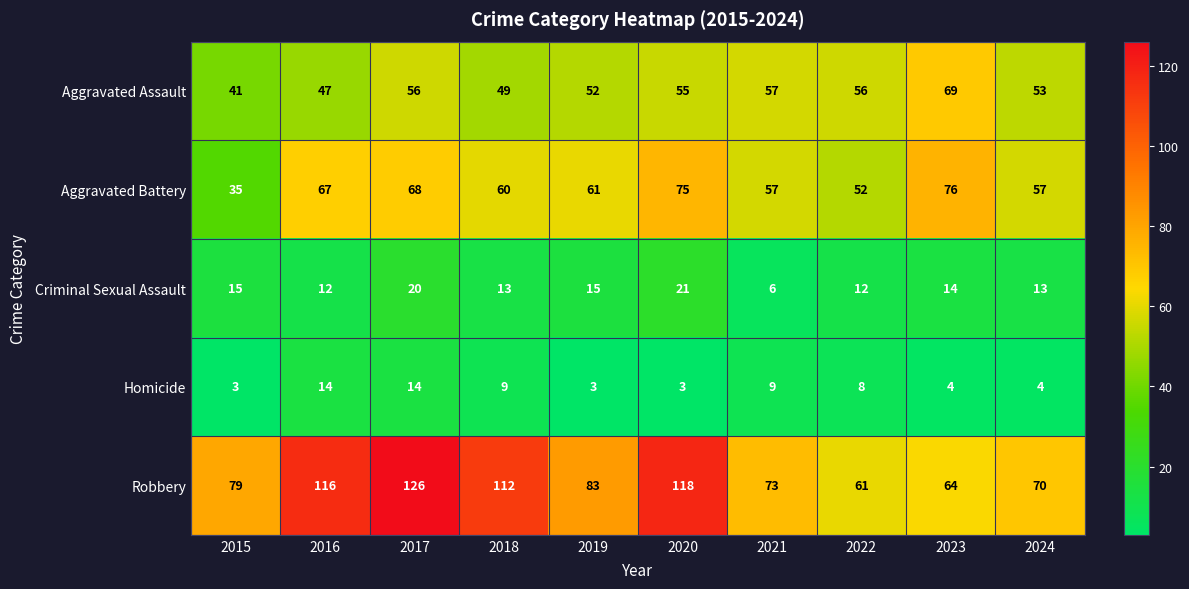

Which series has the widest spread of values?

Robbery